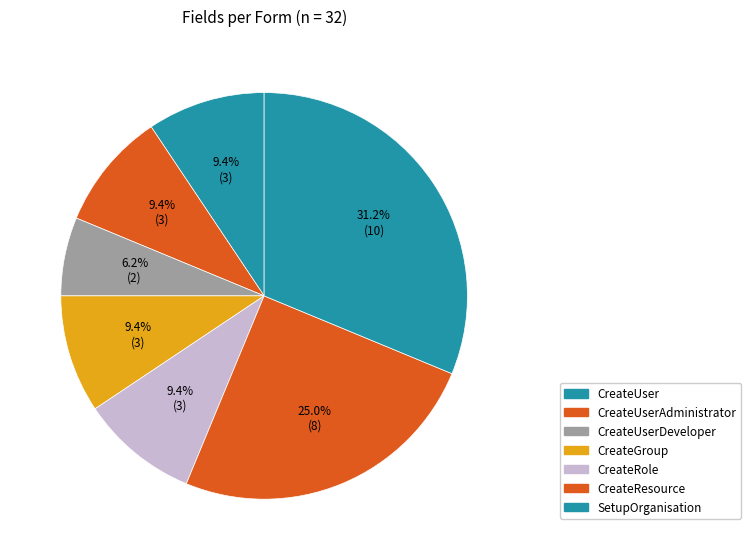

To the nearest percent, what percentage of the pie is CreateResource?

25%